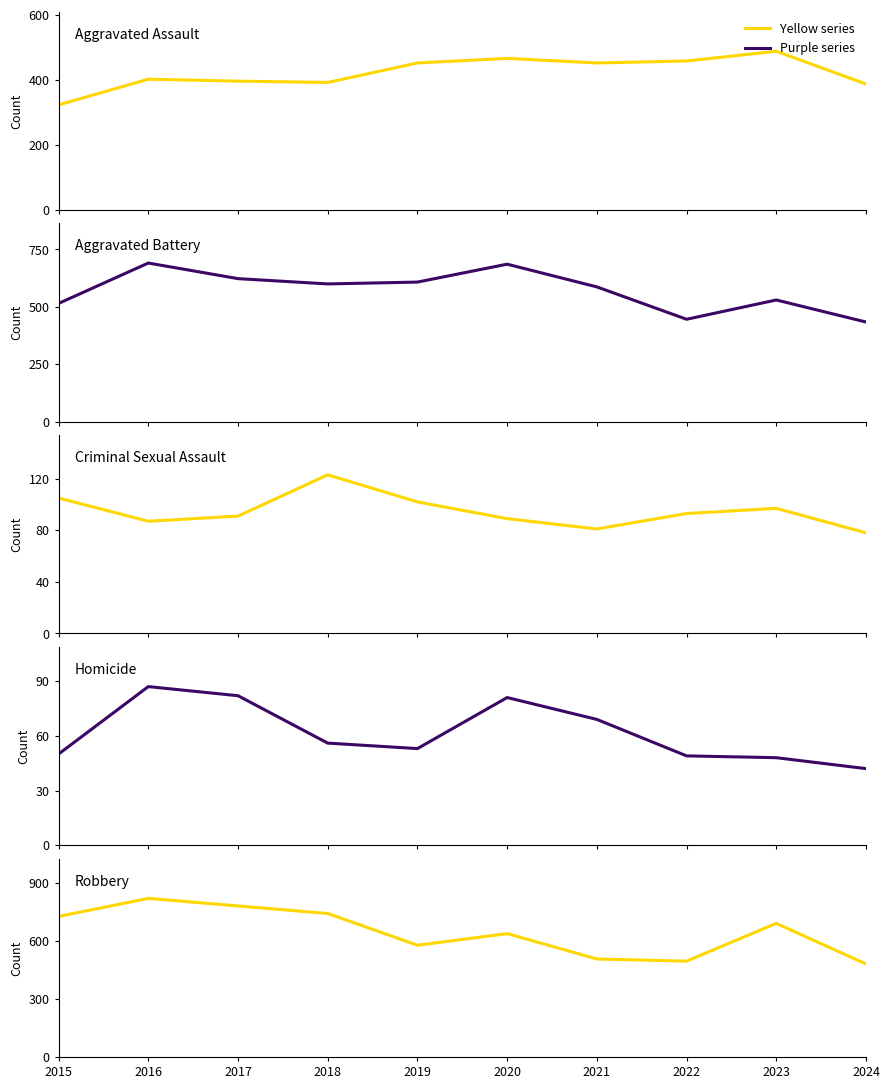

What is the sum of the Homicide values at 2020 and 2019?

134